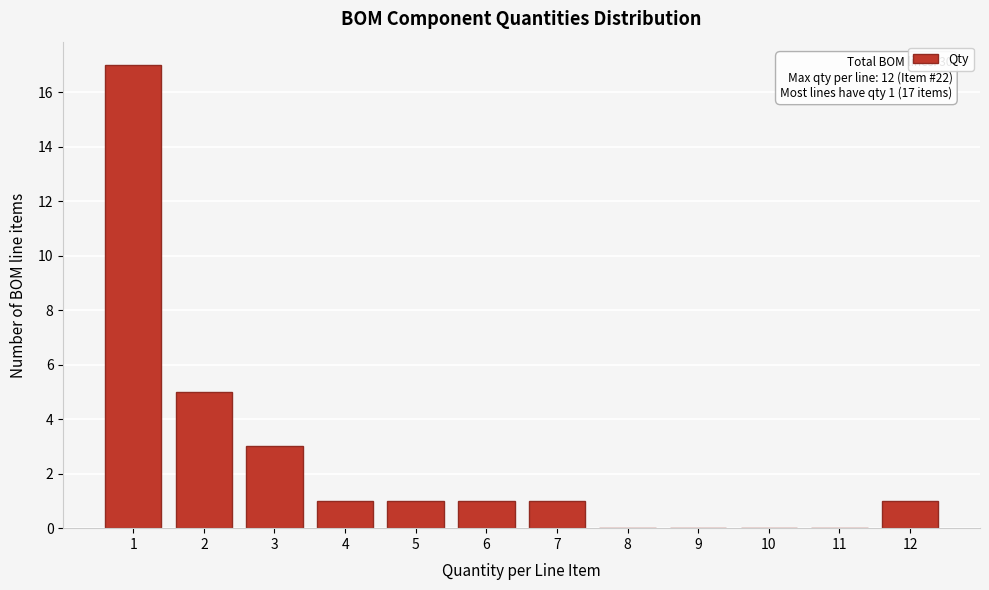

Reading left to right, list all the values displayed in this chart.

1=17	2=5	3=3	4=1	5=1	6=1	7=1	8=0	9=0	10=0	11=0	12=1